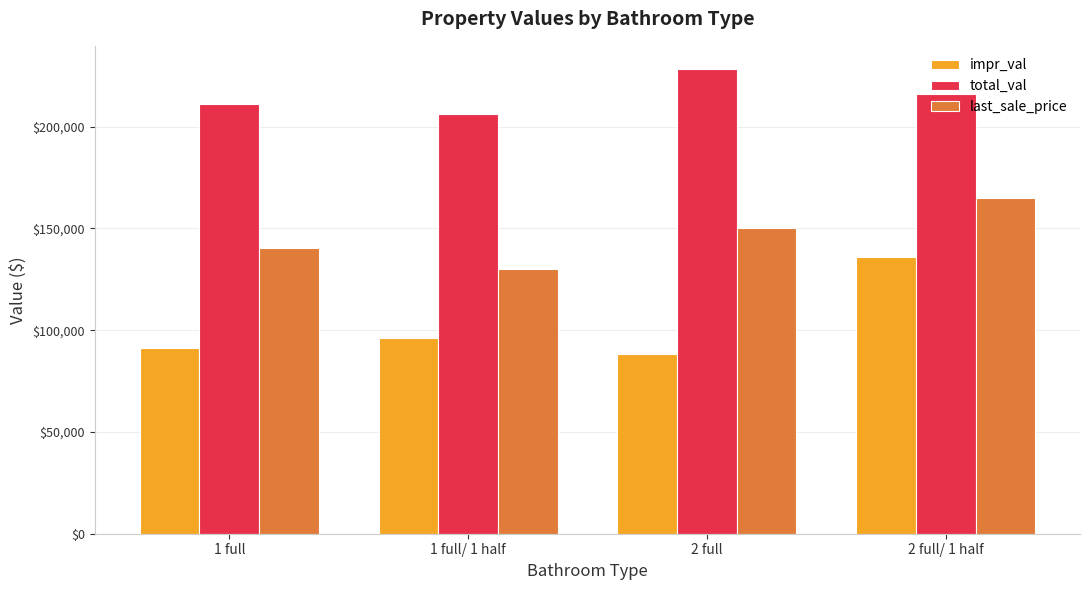

Rank the series by their maximum value, from lowest to highest.

impr_val, last_sale_price, total_val